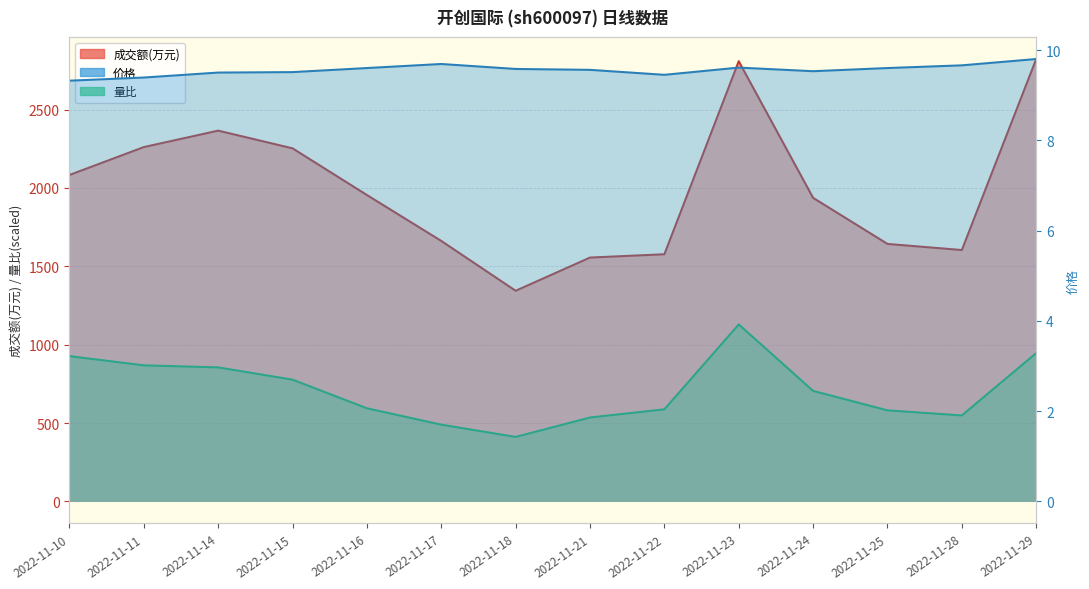

Does the chart have visible grid lines?

Yes